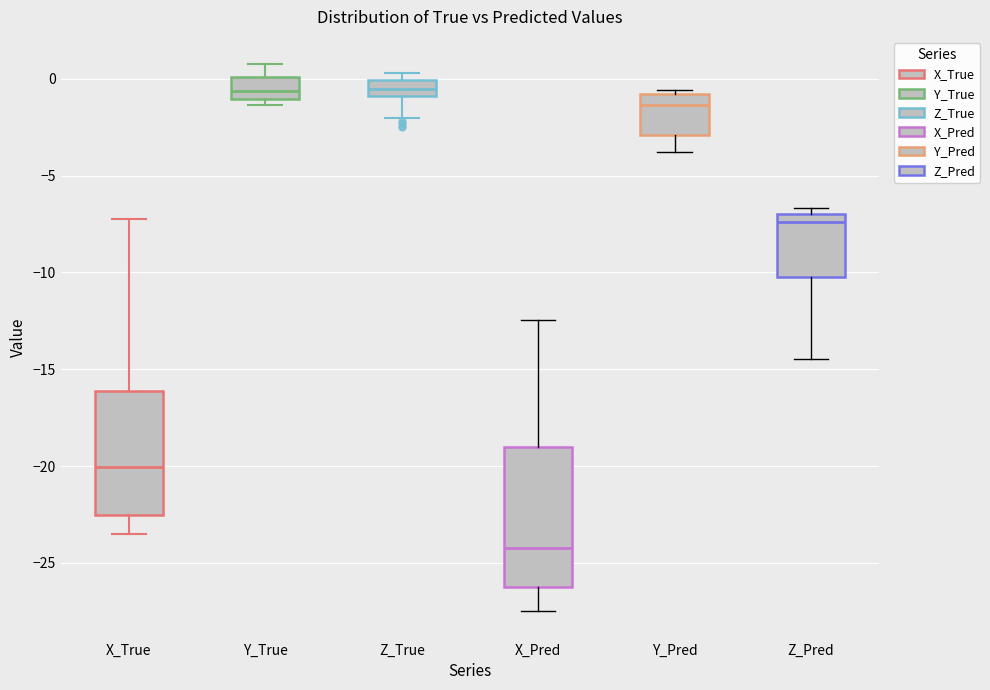

Where does the lower whisker of the box for X_Pred end on the y-axis? The values are not printed on the chart, so give them approximately, as read against the axis.

-27.5